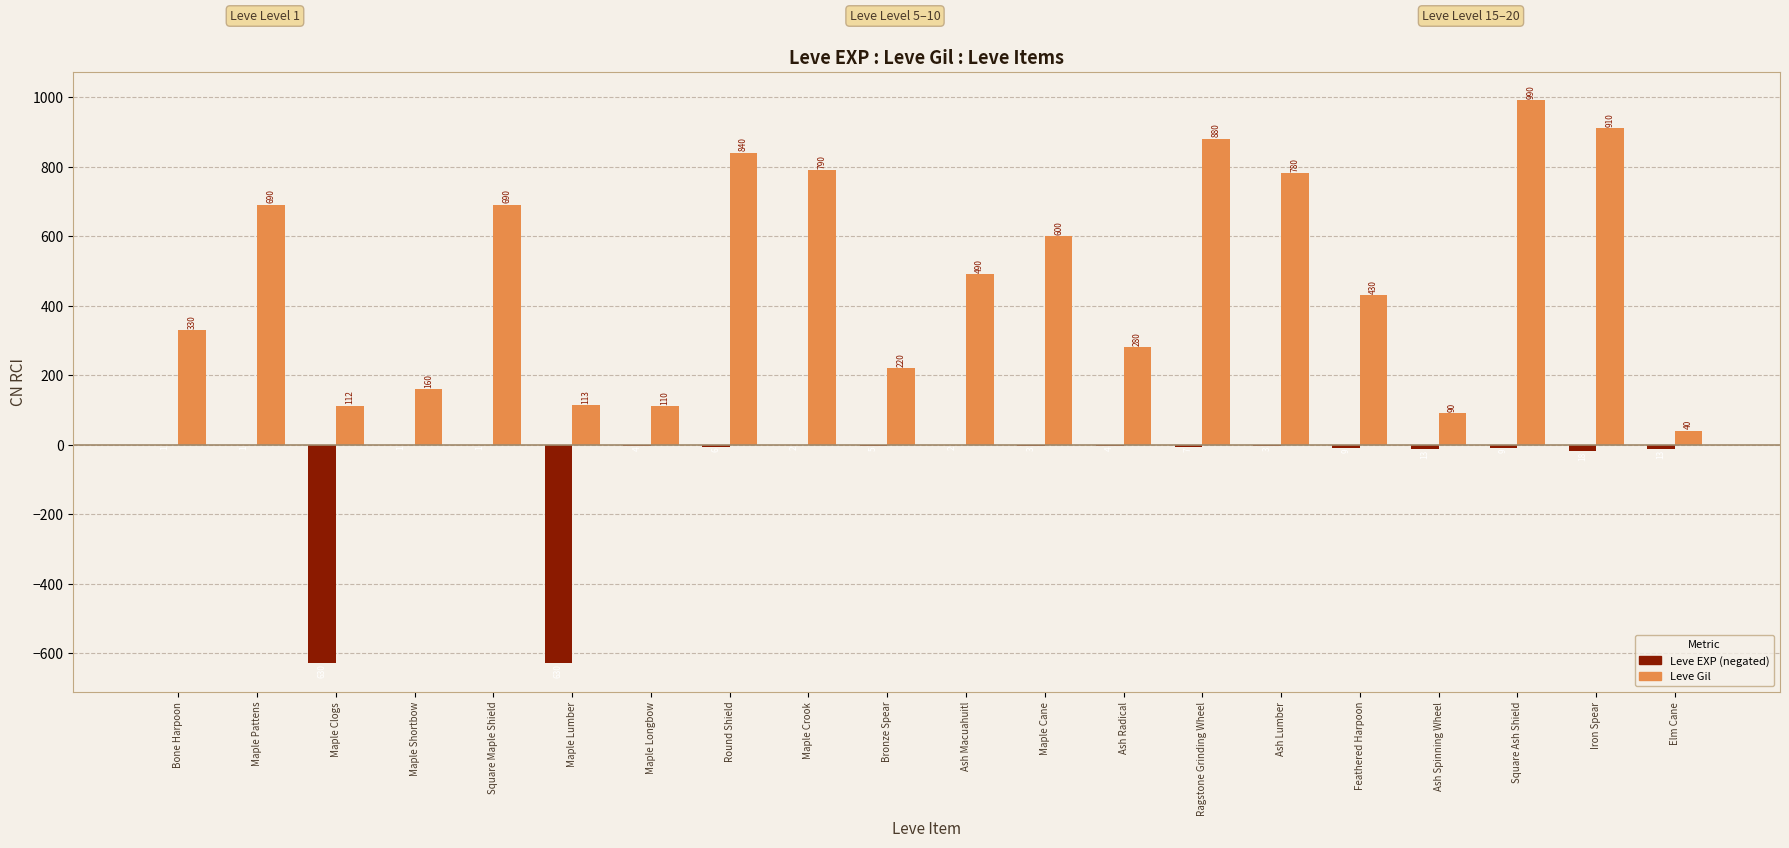

At which category is the sum across all series the highest?

Square Ash Shield